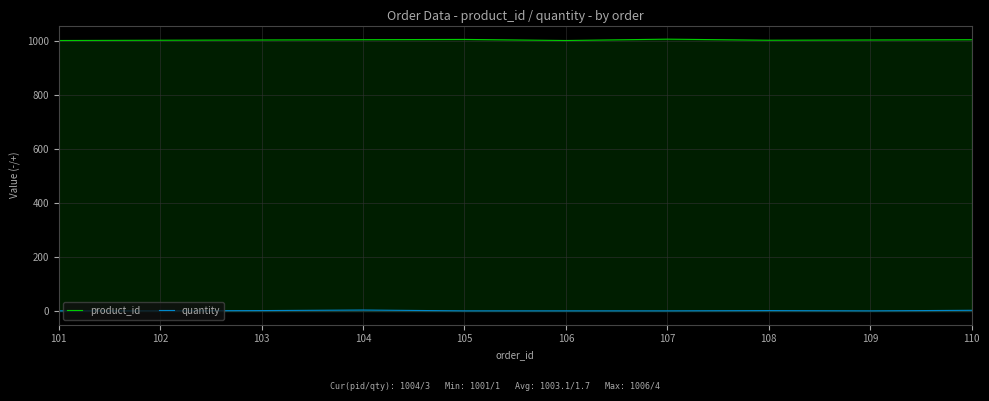

The value of quantity at 109 is 1. True or false?

True